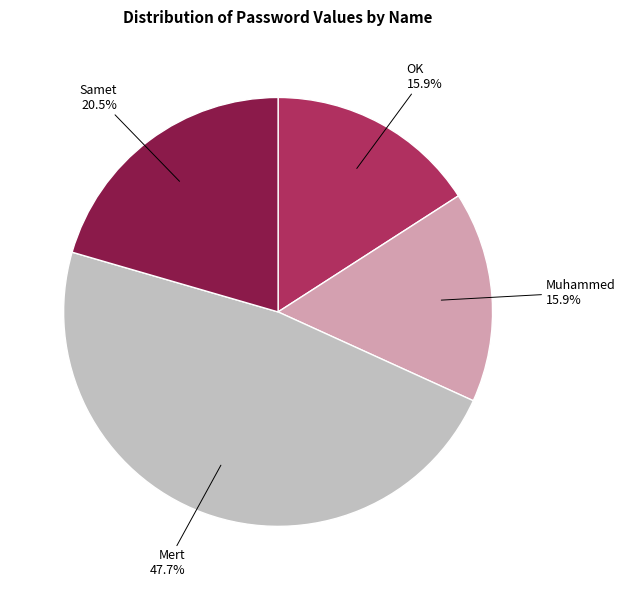

What is the largest slice in the pie chart?

Mert